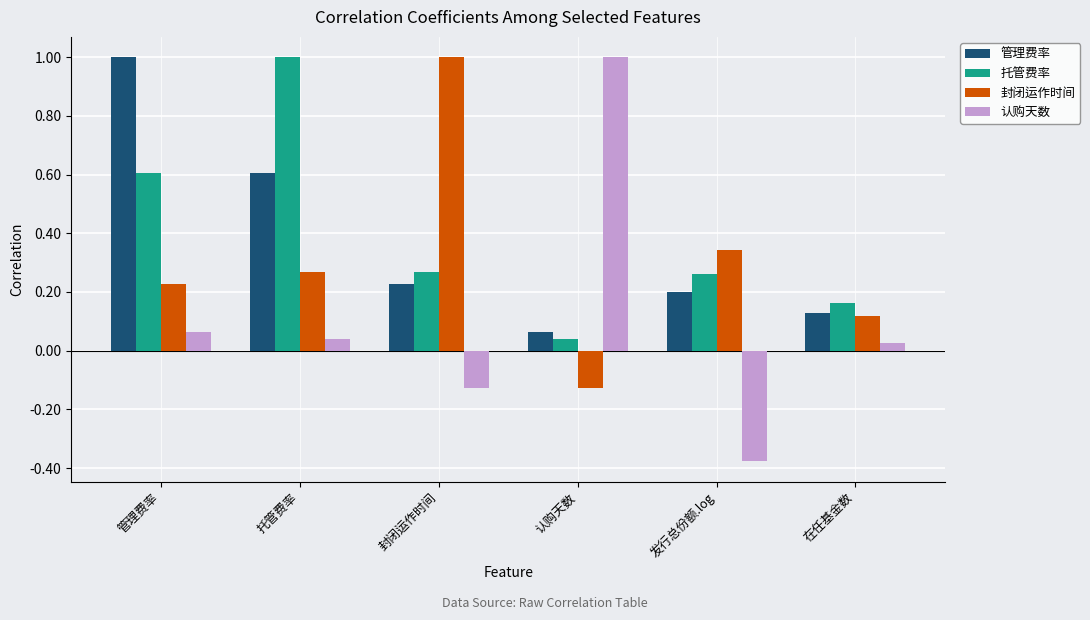

Is it true that 托管费率 equals 0.1 at 认购天数?

False